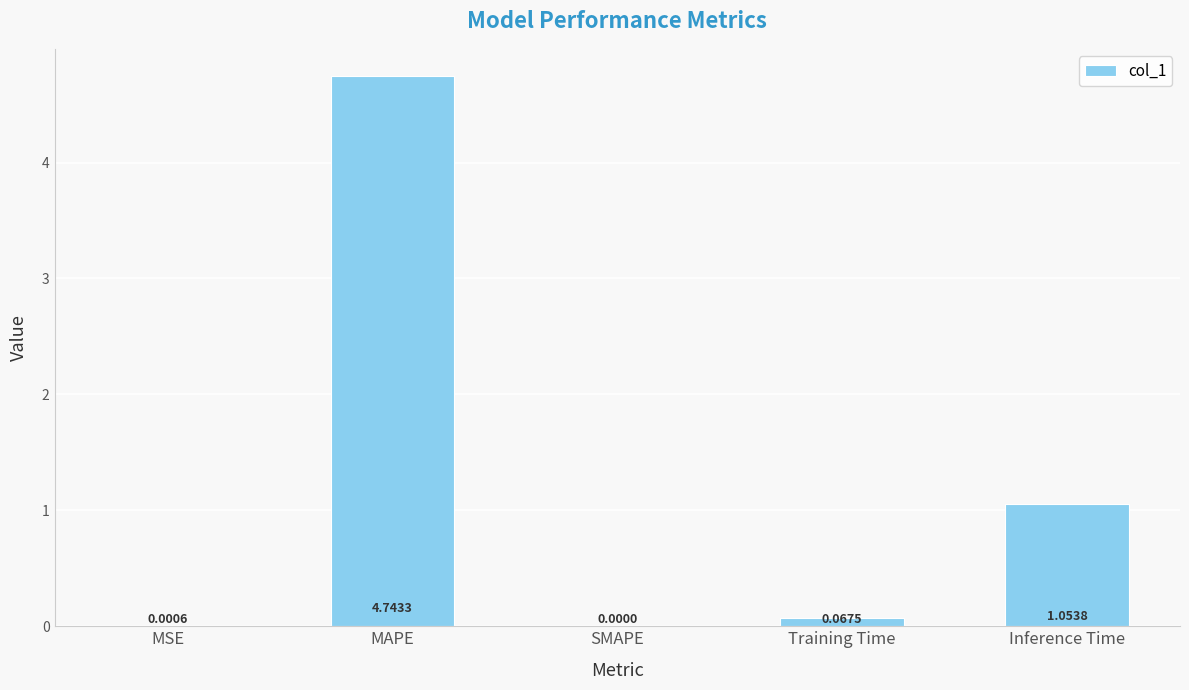

What is the sum of all values?

5.9